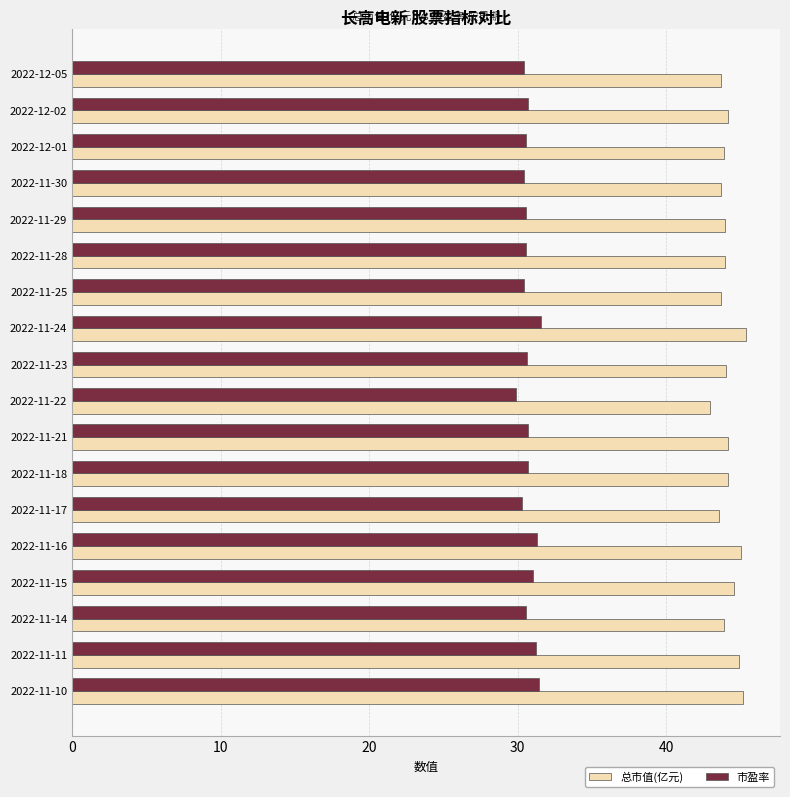

Is the value of 市盈率 at 2022-11-22 greater than the value of 总市值(亿元) at 2022-11-17?

No